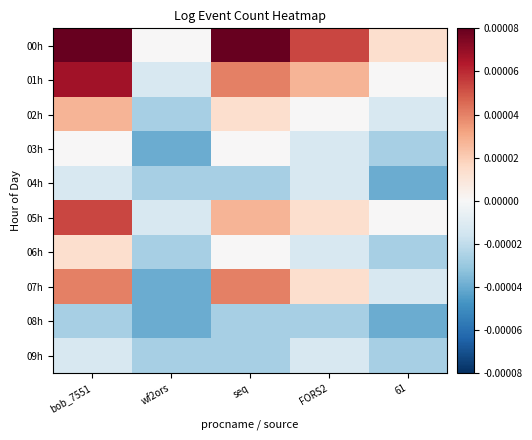

Which has a higher value, bob_7551 or seq?

bob_7551